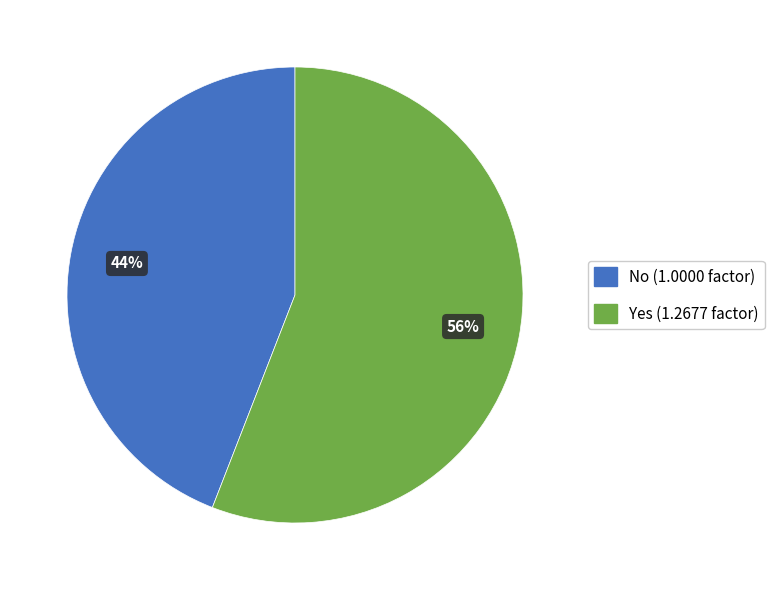

To the nearest percent, what is the average slice percentage?

50%